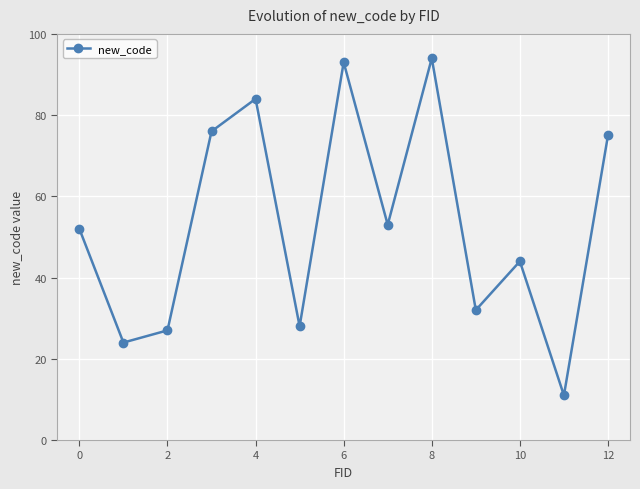

What is the smallest value displayed?

11